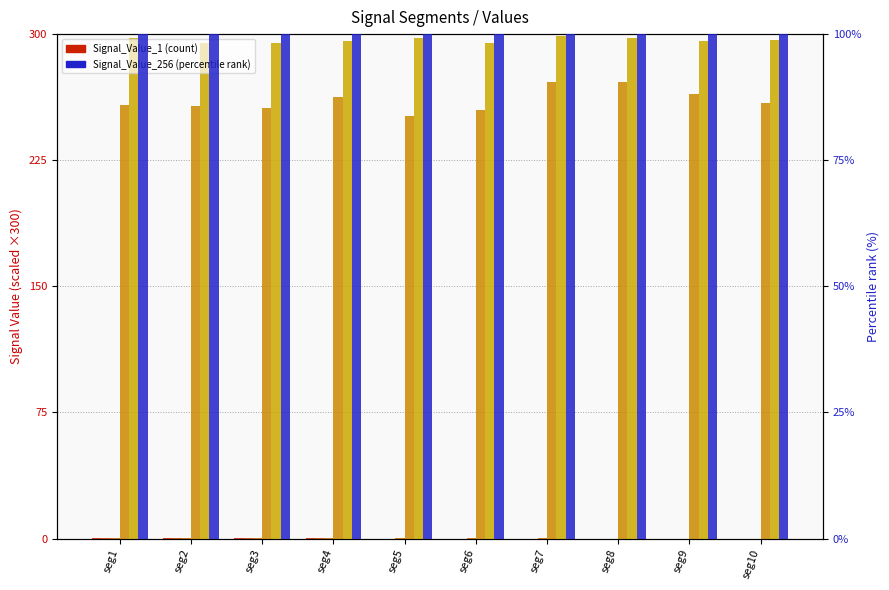

Between seg9 and seg4, which is larger?

seg4